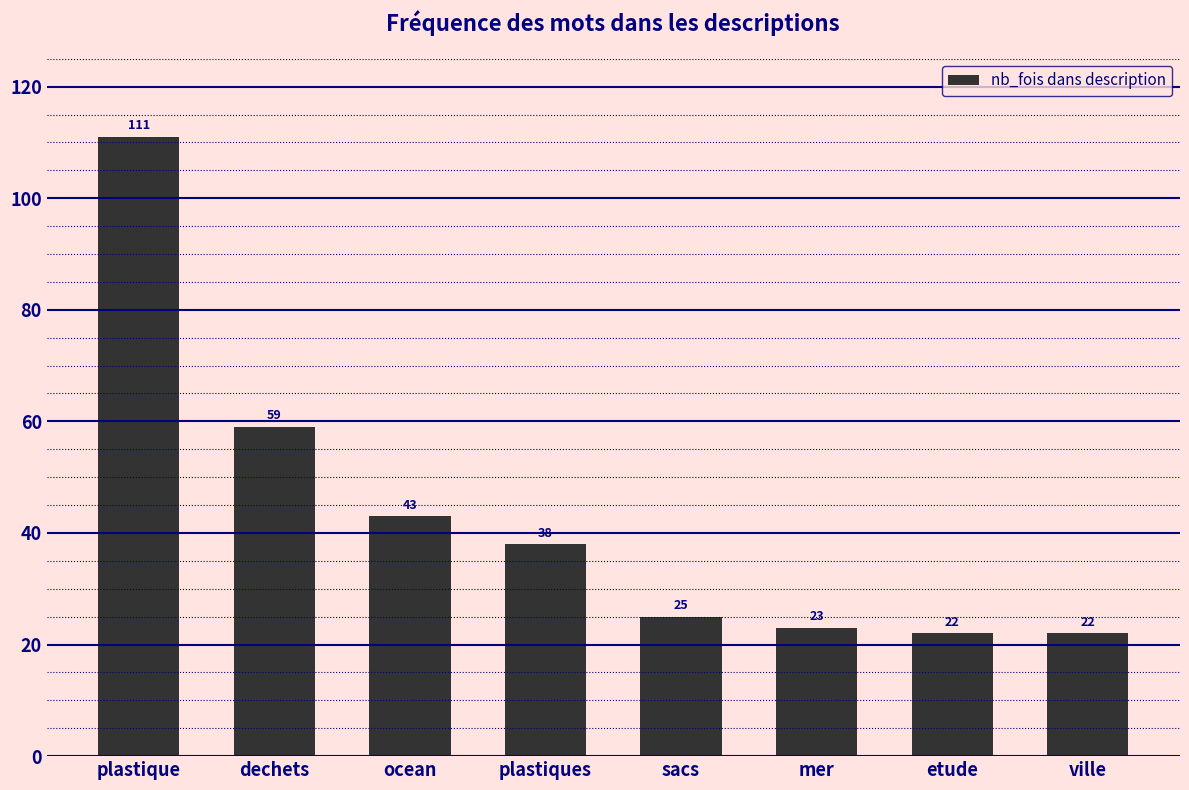

What is the label of the 7th bar from the right?

dechets